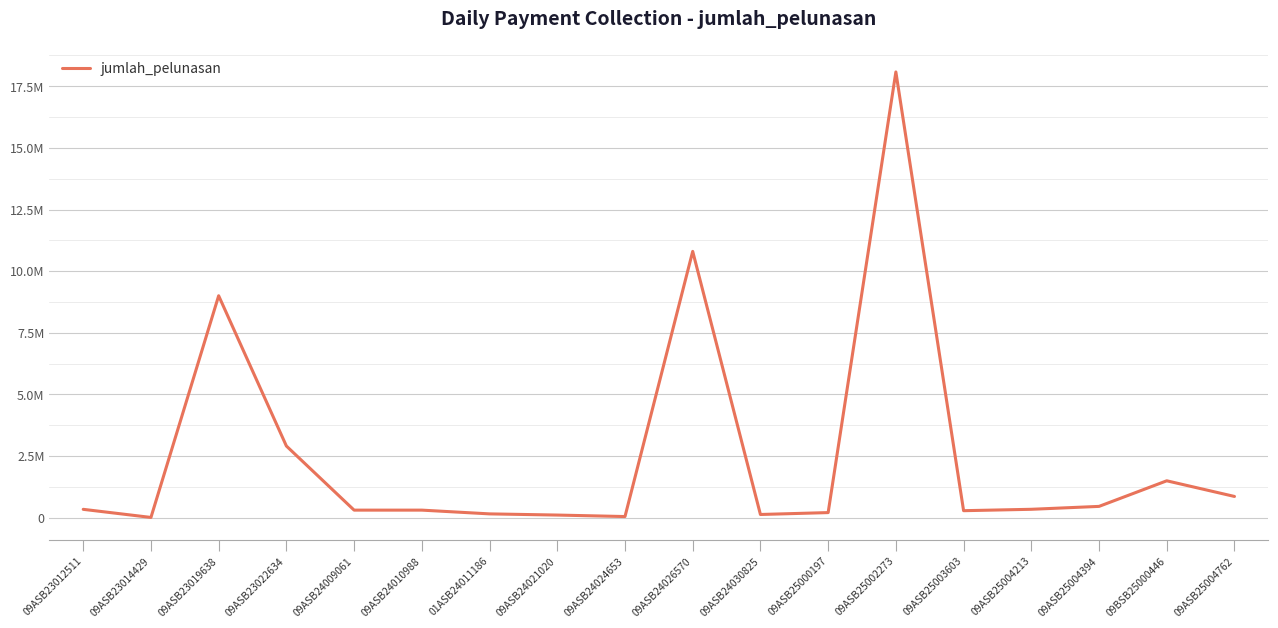

Is it true that the value at 09ASB24026570 is 10800206?

True